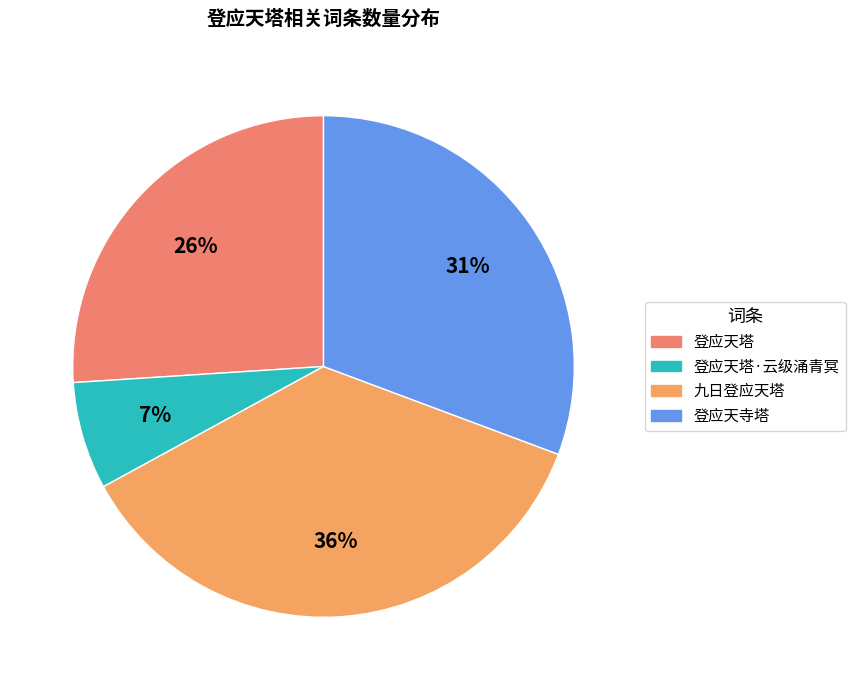

Which category has the biggest portion of the pie?

九日登应天塔